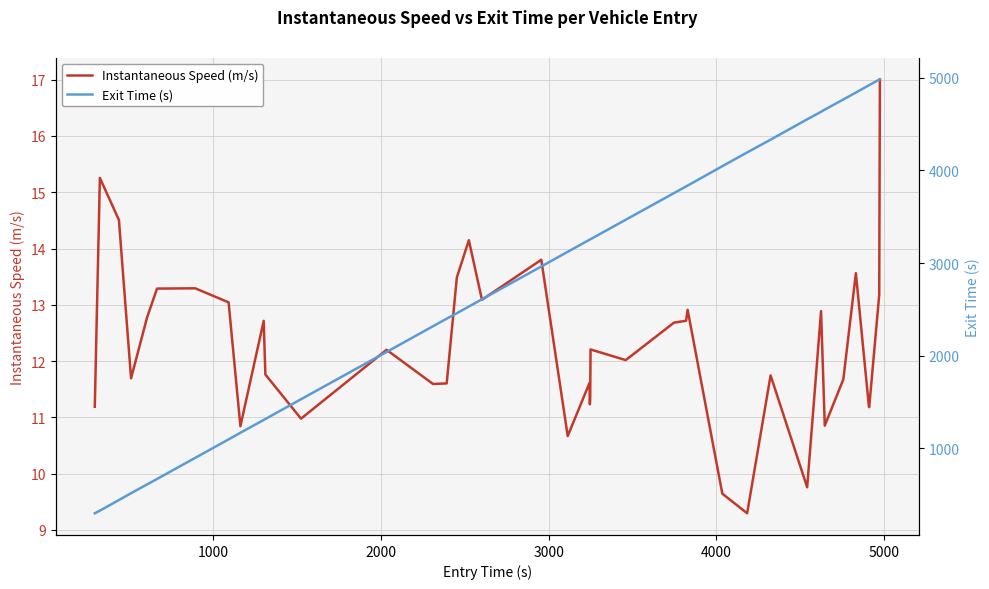

What is the highest value of the Instantaneous Speed (m/s) series?

17.0